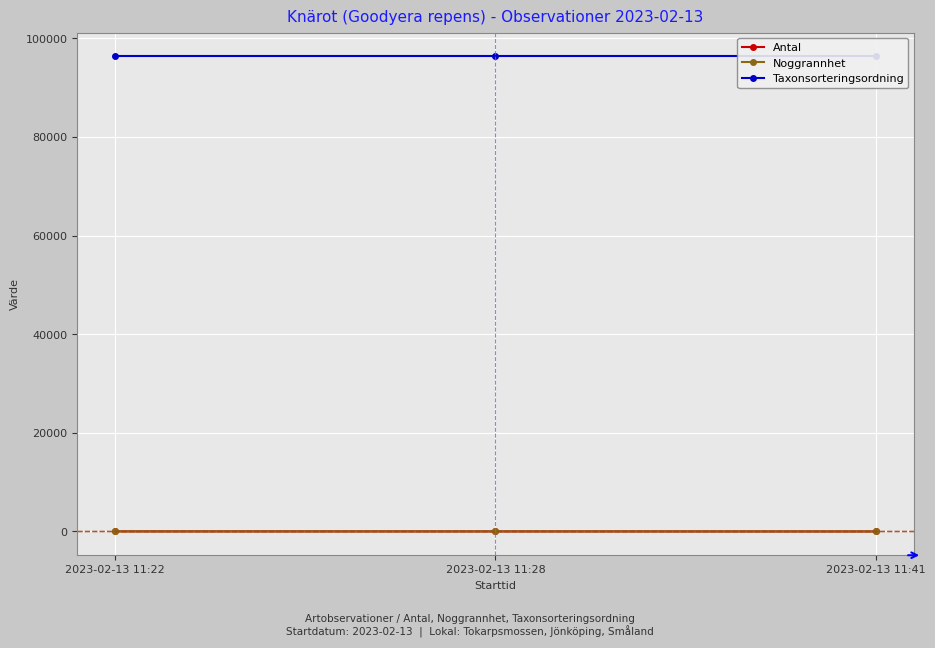

Does the chart display data point markers on the line(s)?

Yes